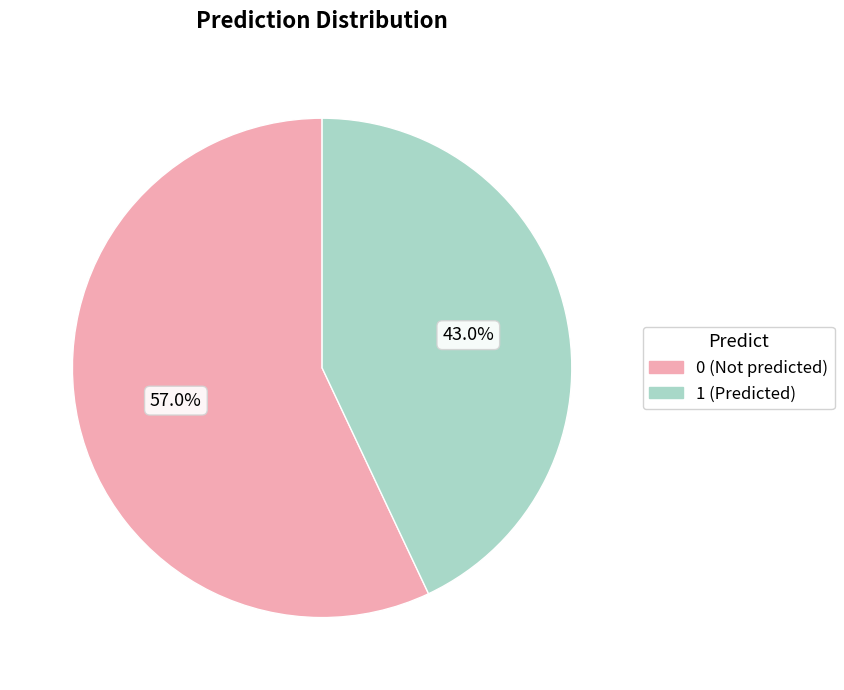

What is the ratio of the value at 1 to the value at 0?

0.8